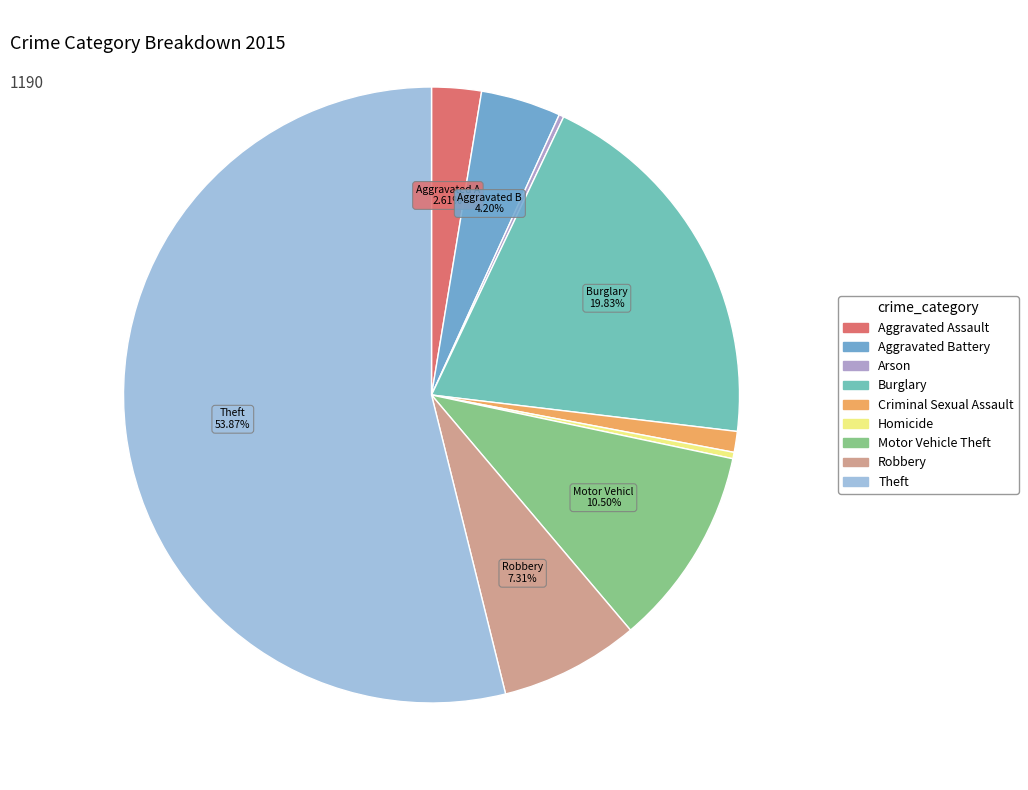

What percentage do Burglary and Motor Vehicle Theft together represent?

30.3%